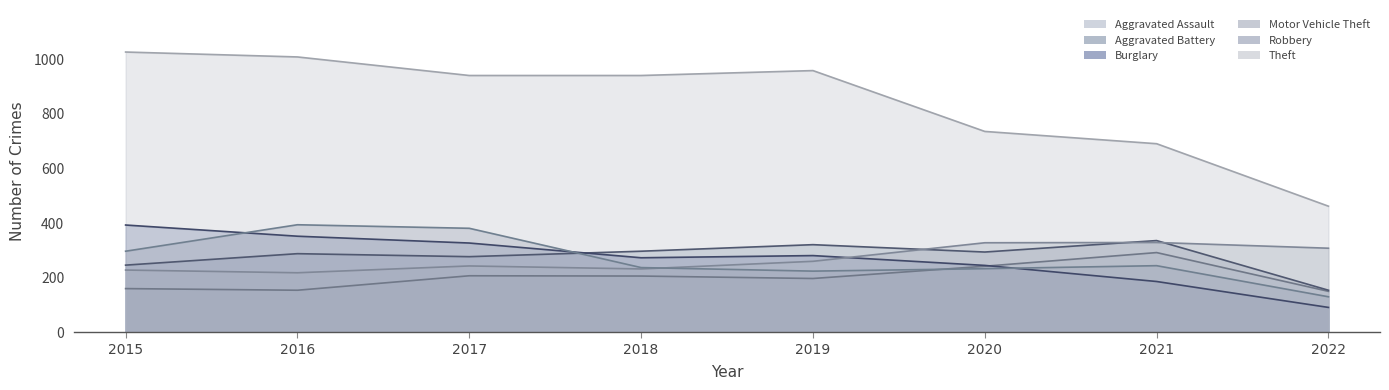

The Aggravated Battery series shows 127 at 2018. True or false?

False